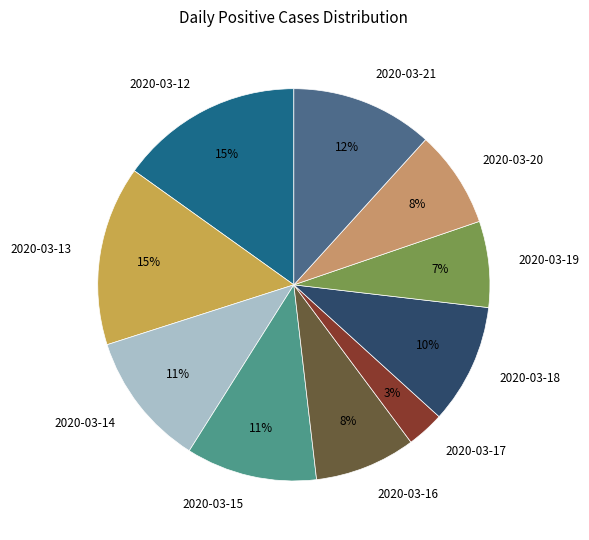

Is it true that 2020-03-12 is 15% of the pie?

True